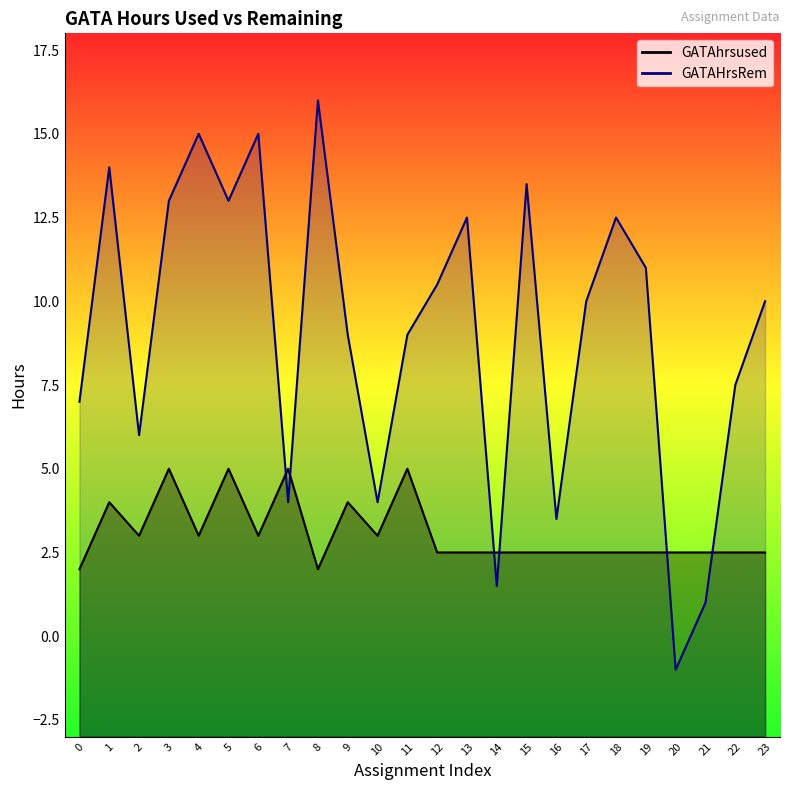

At 2, list the series in order from smallest to largest.

GATAhrsused, GATAHrsRem